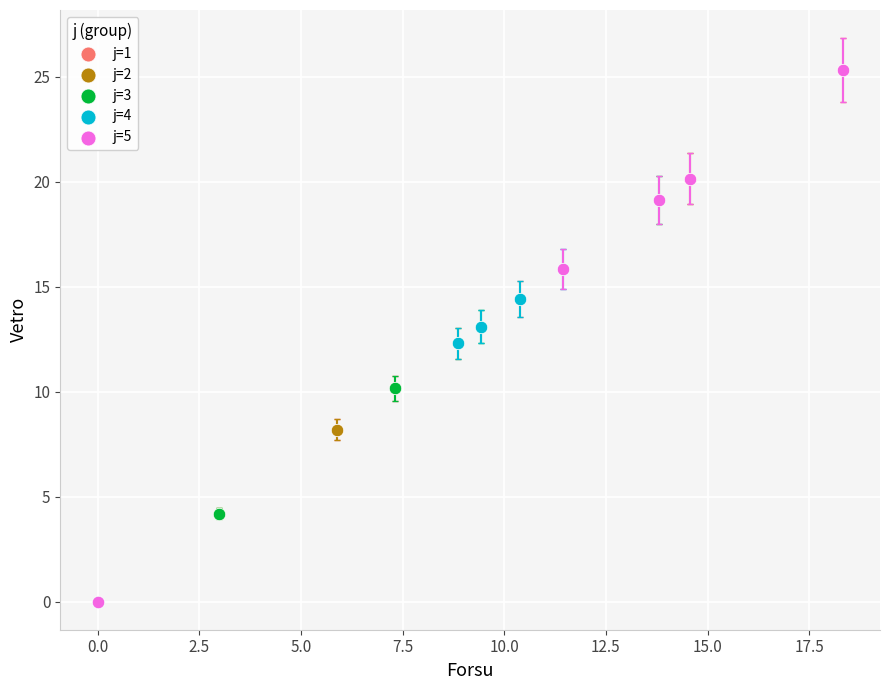

What are all the series names shown in the legend?

j=1, j=2, j=3, j=4, j=5